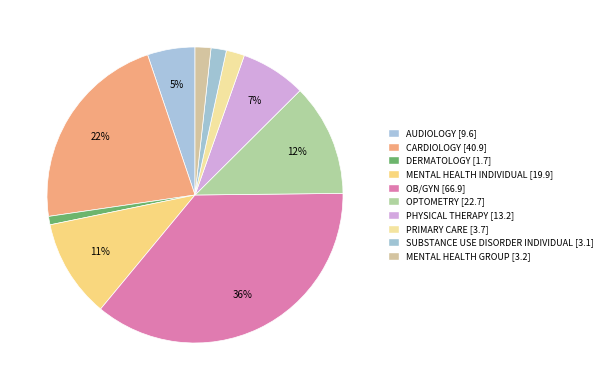

Count the number of slices in the pie.

10